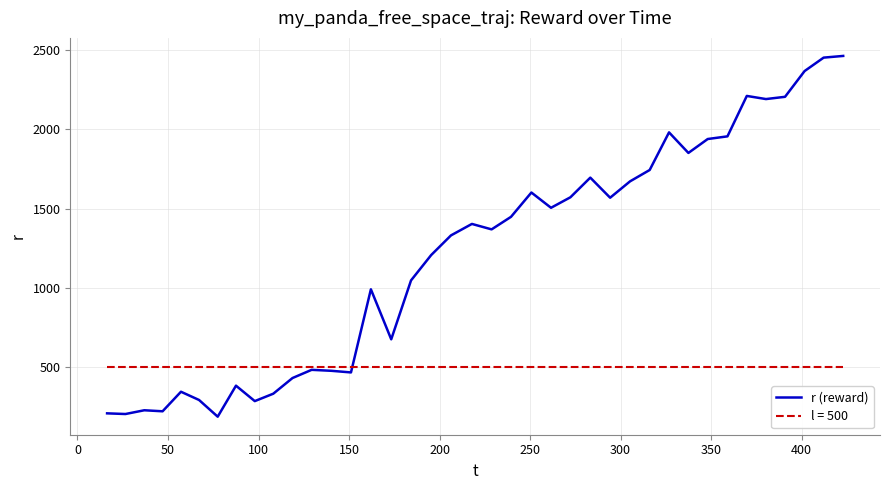

Rank the series by their maximum value, from lowest to highest.

l = 500, r (reward)